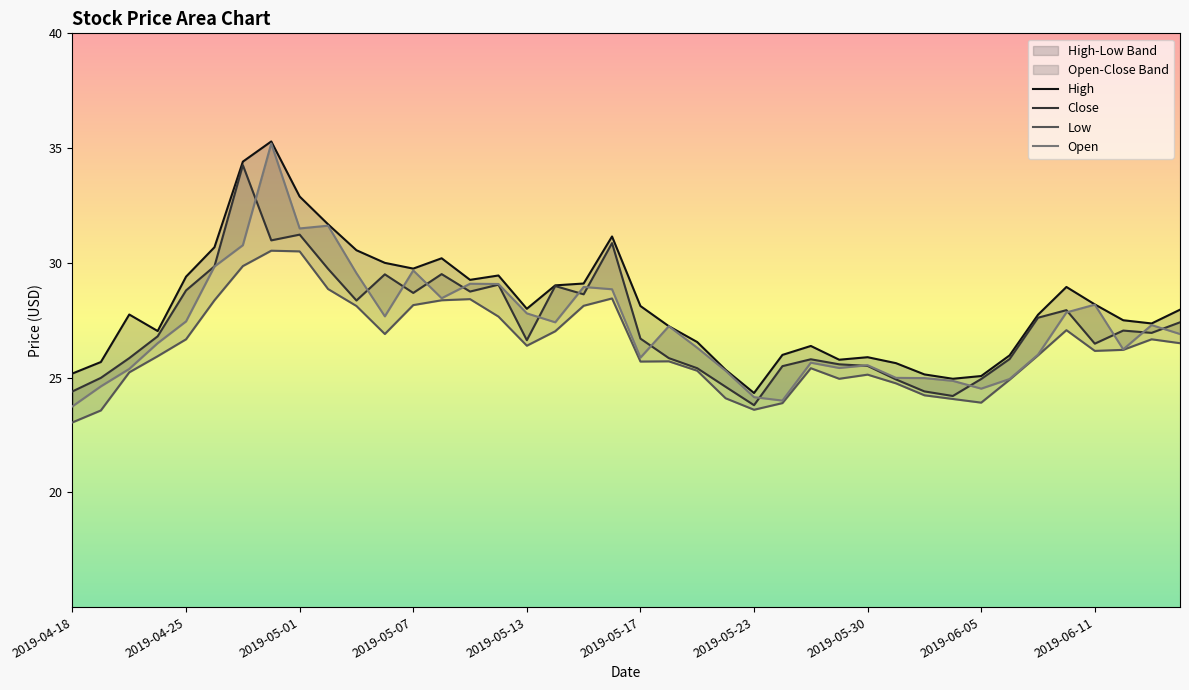

Between 2019-05-23 and 27, which series saw the biggest shift?

Close